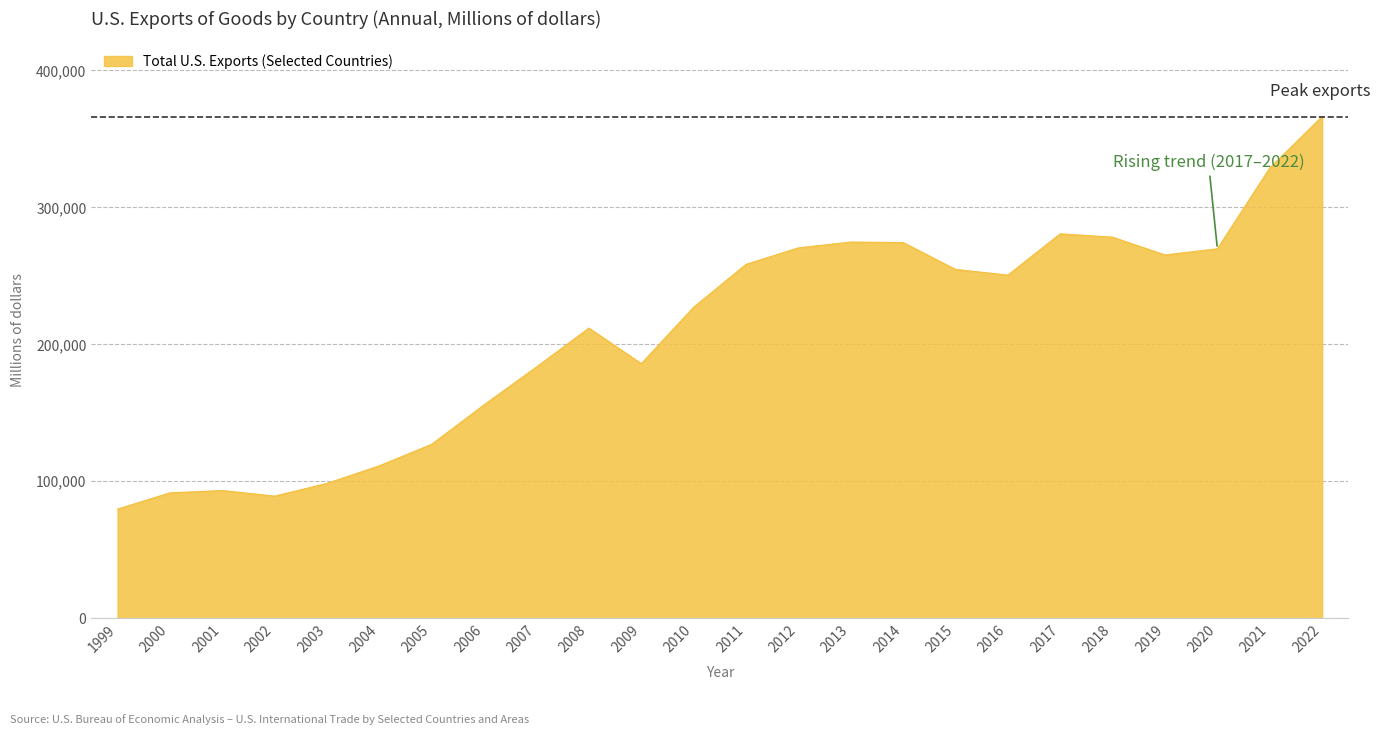

What is the ratio of the value at 2021 to the value at 2006?

2.1